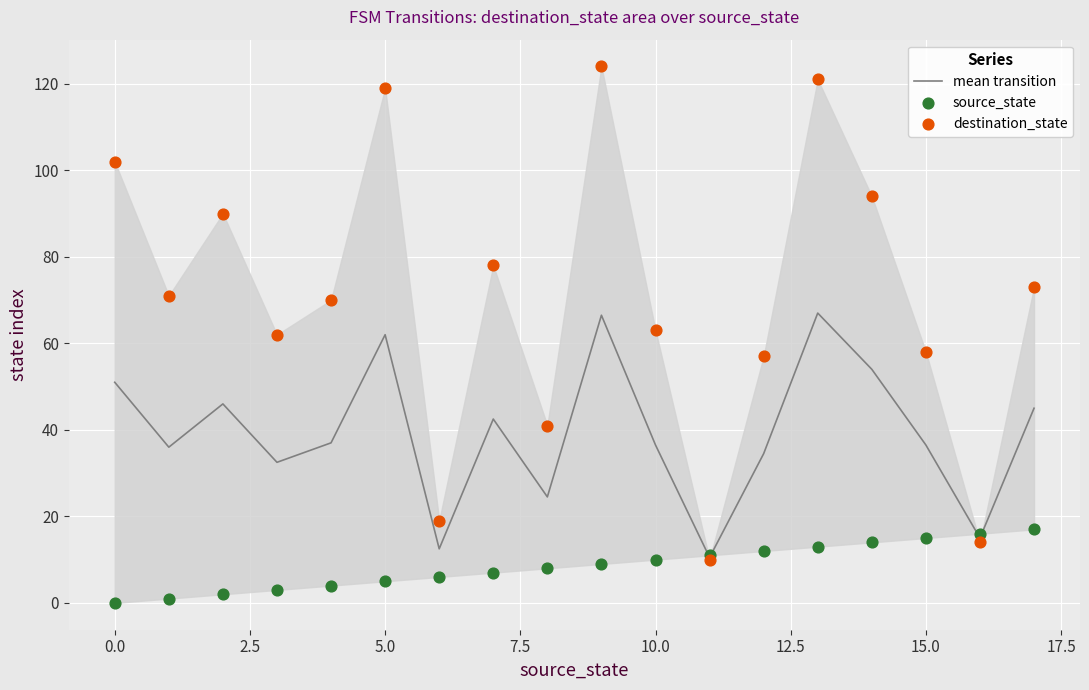

Which series has the widest spread of Y values?

destination_state